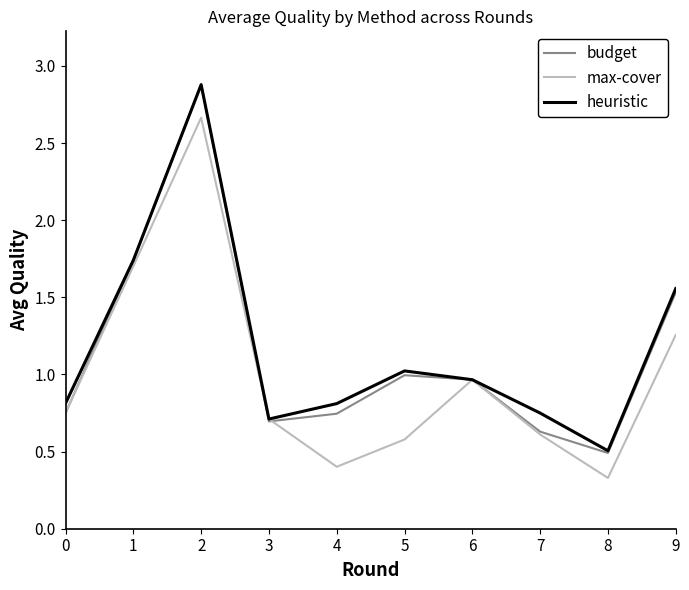

Is it true that budget equals 0.5 at 8?

True